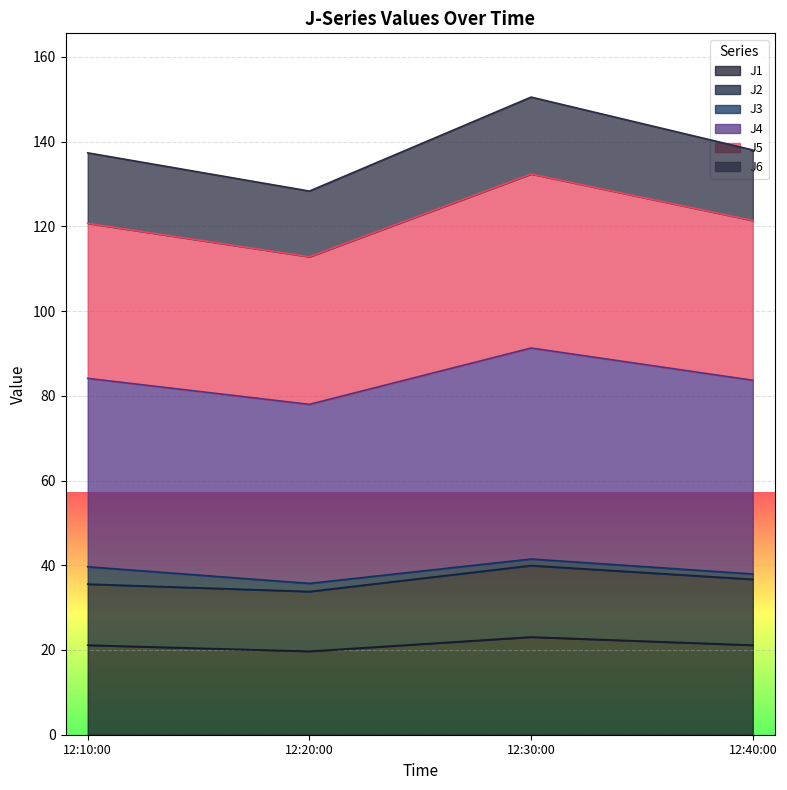

True or false: J6 and J4 intersect in this chart.

False